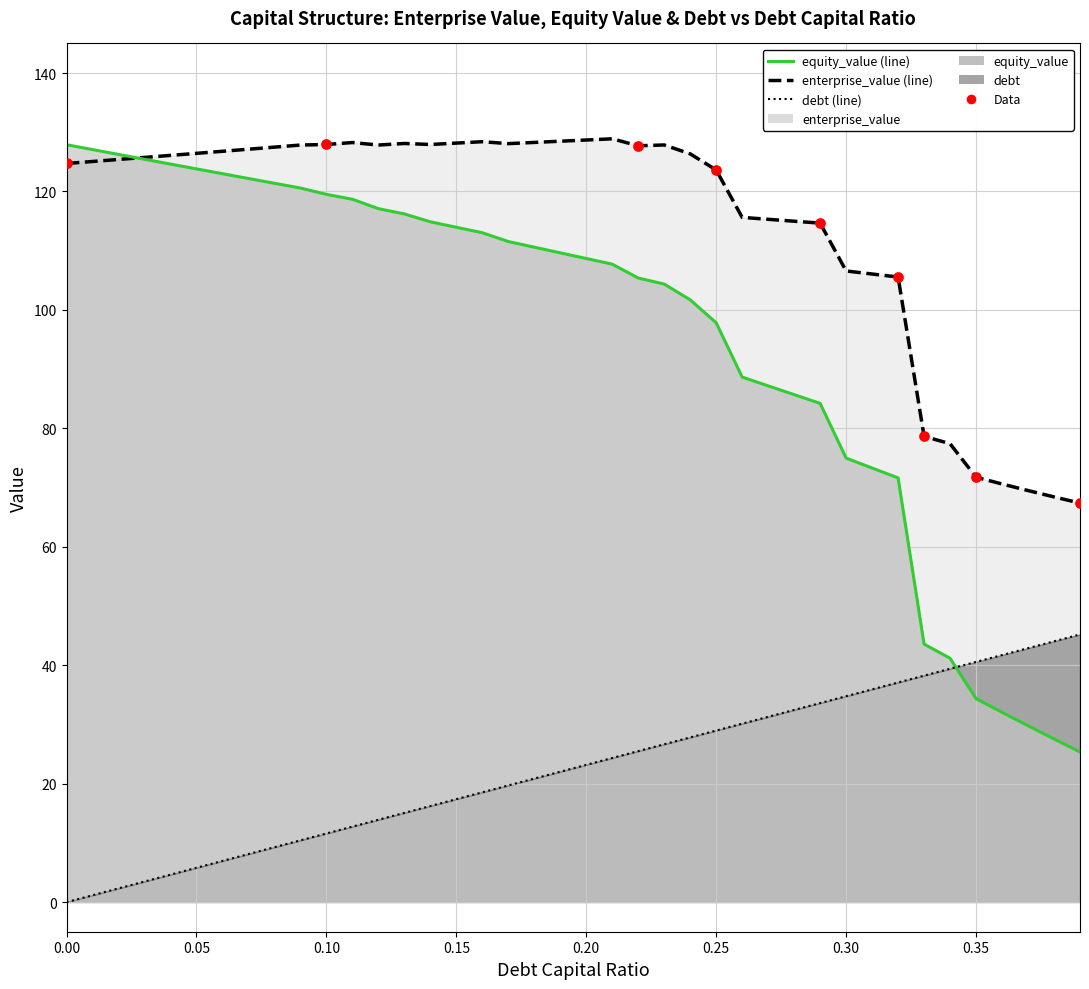

Which has a higher value, 0.05 or 0.25?

0.05